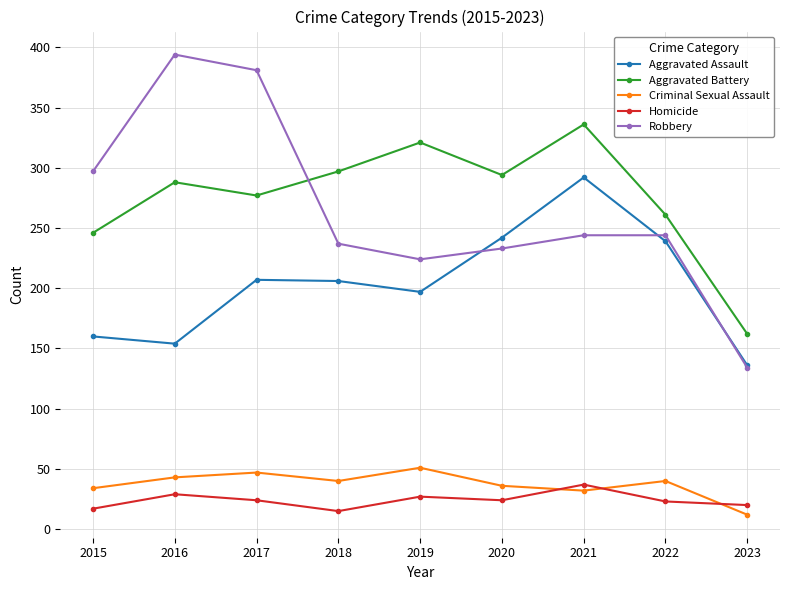

Where is Aggravated Assault nearest to the value 214?

2017